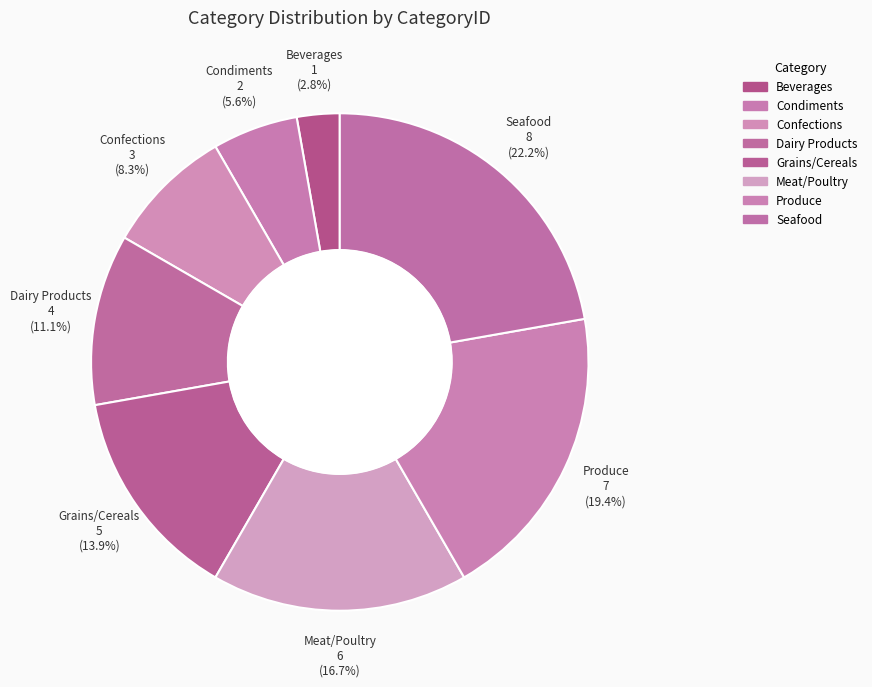

Does Dairy Products account for over 50% of the chart?

No